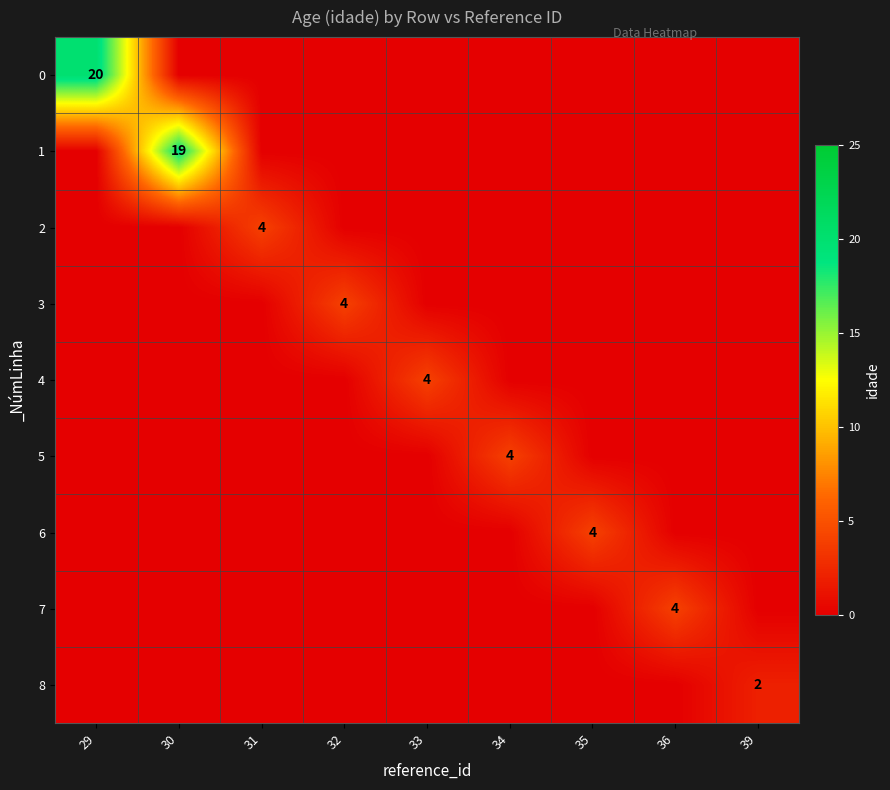

Is it true that 8 equals 3 at 39?

False